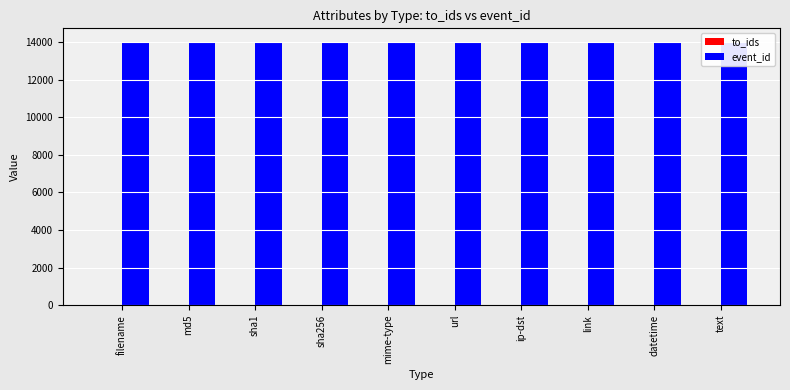

At which label is event_id closest to 14032?

filename